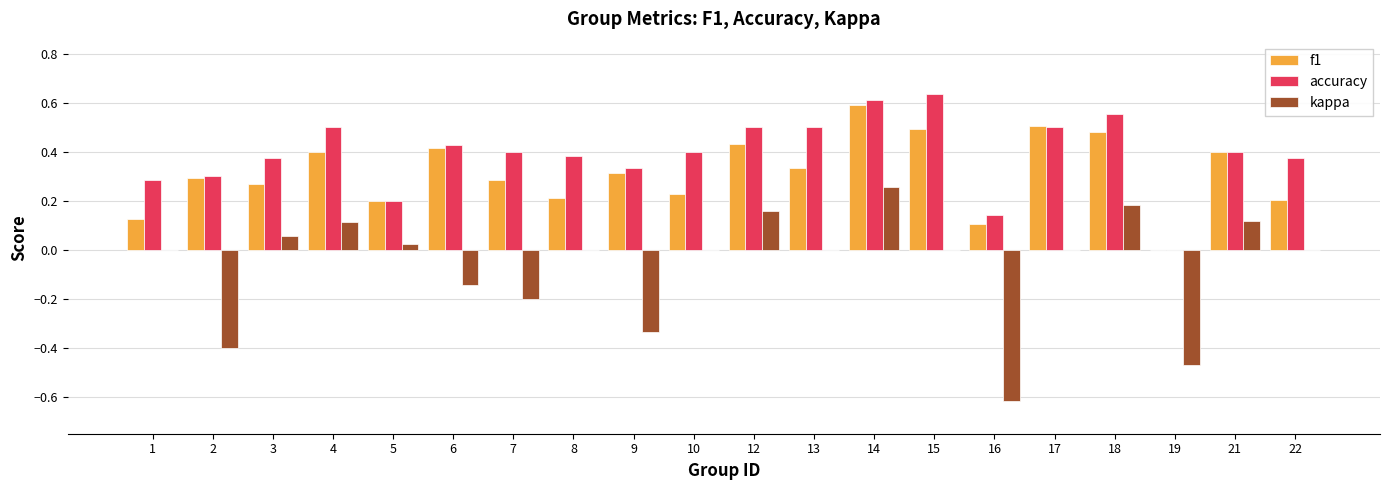

At which label does kappa reach its peak?

14